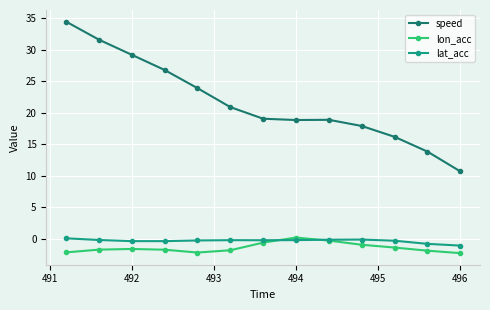

What is the greatest value displayed?

34.5